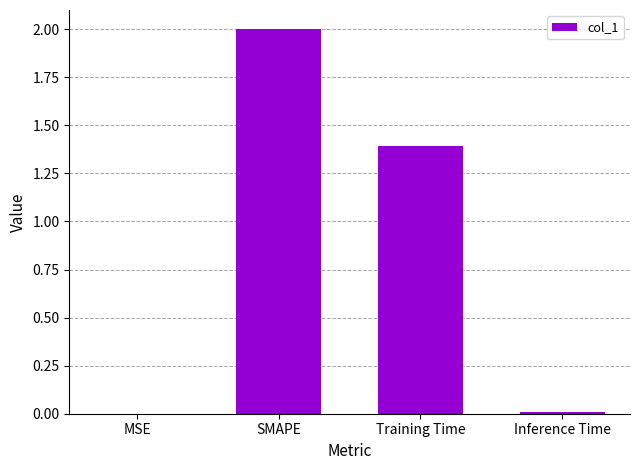

Between Inference Time and SMAPE, which is larger?

SMAPE